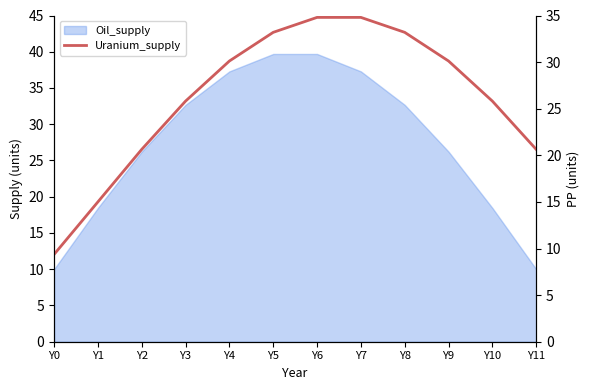

Between Y9 and Y10, which is larger?

Y9